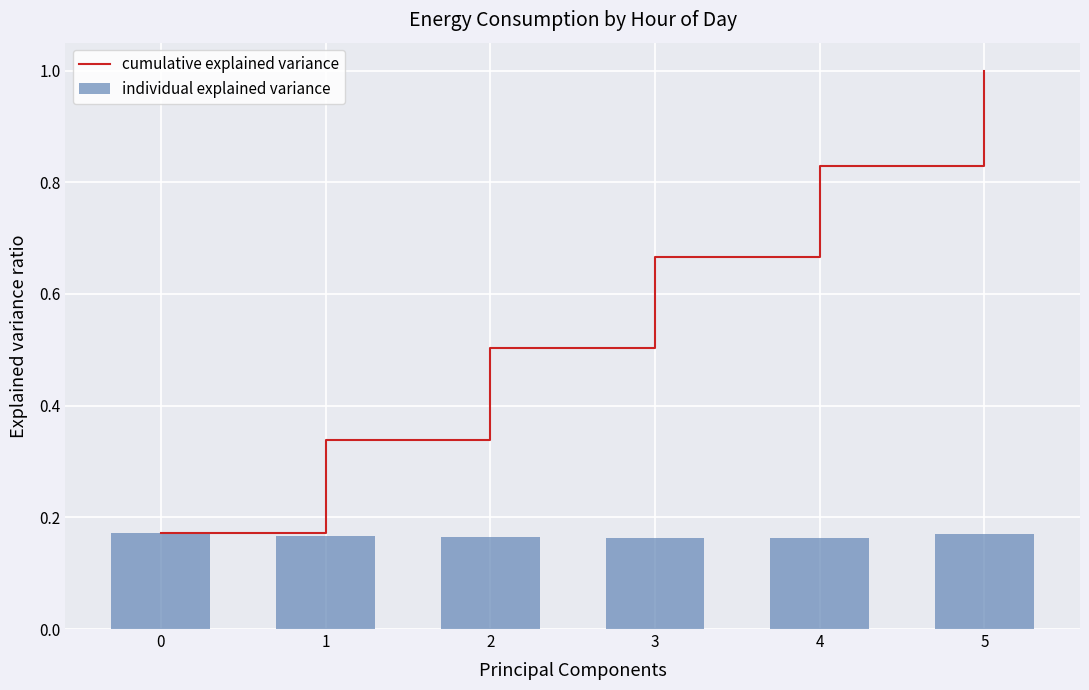

List the labels in order of individual explained variance value, largest first.

0, 5, 1, 2, 3, 4